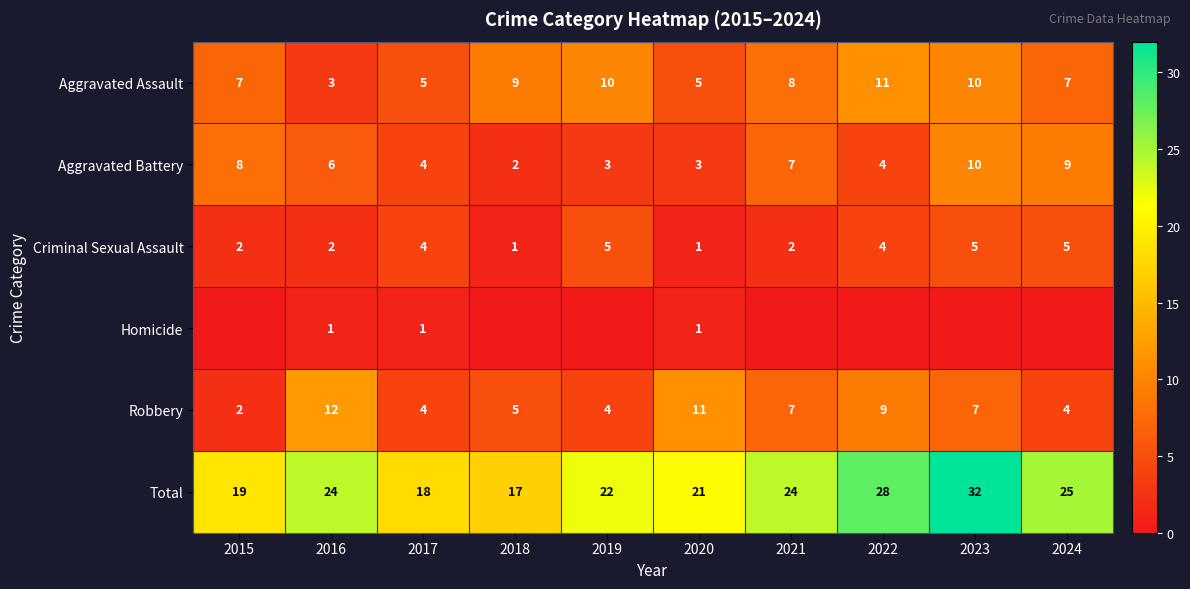

What is the sum of the Aggravated Battery values at 2015 and 2016?

14